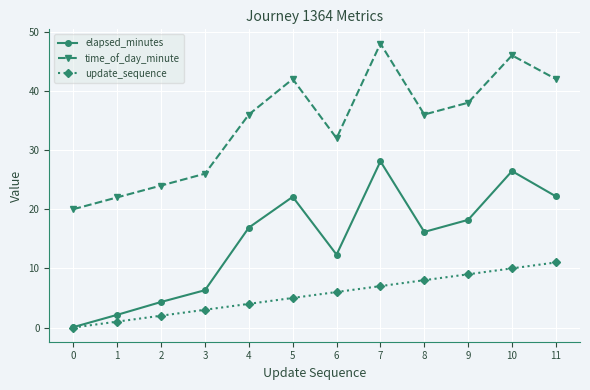

Which category has the highest value across all series?

7